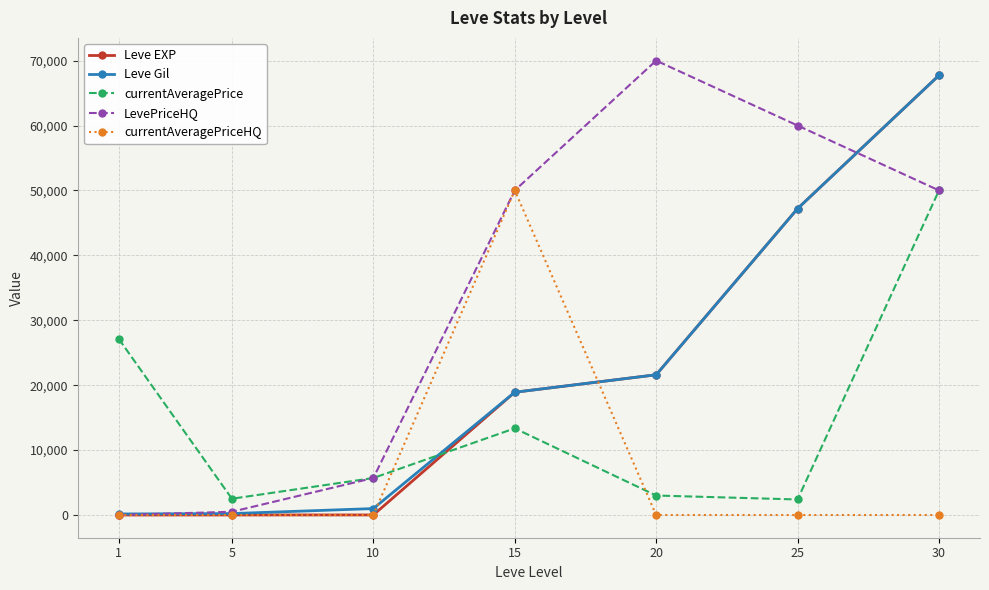

What is the difference between the highest and lowest values at 30?

67730.0